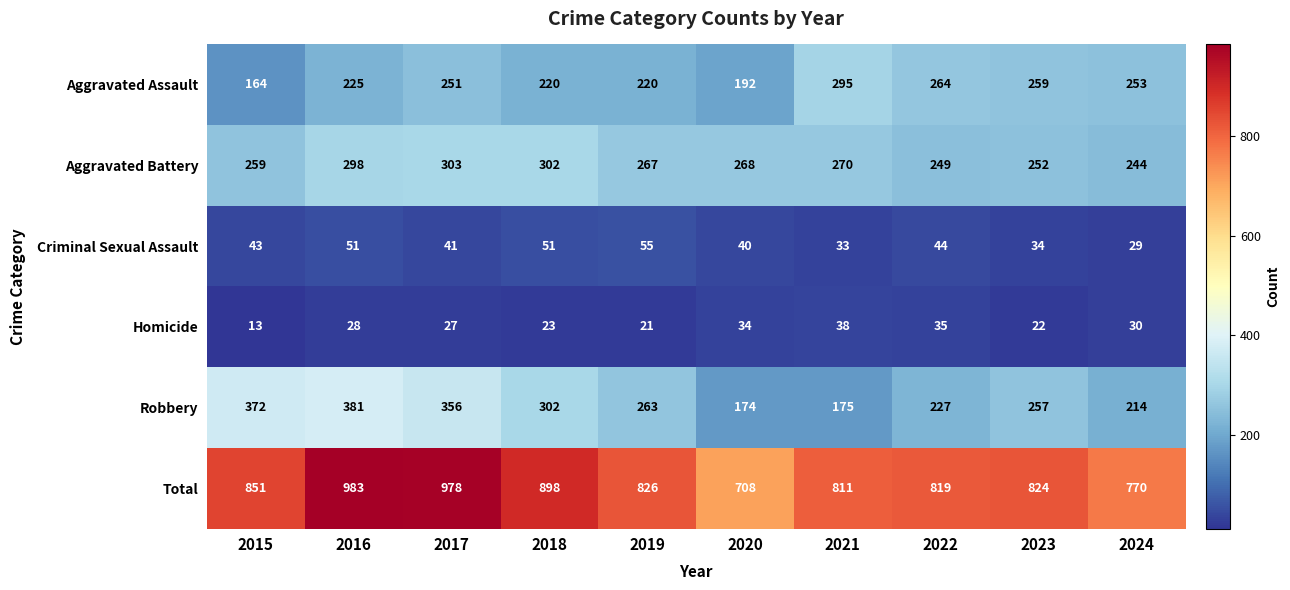

Which series changed the most between 2020 and 2022?

Total